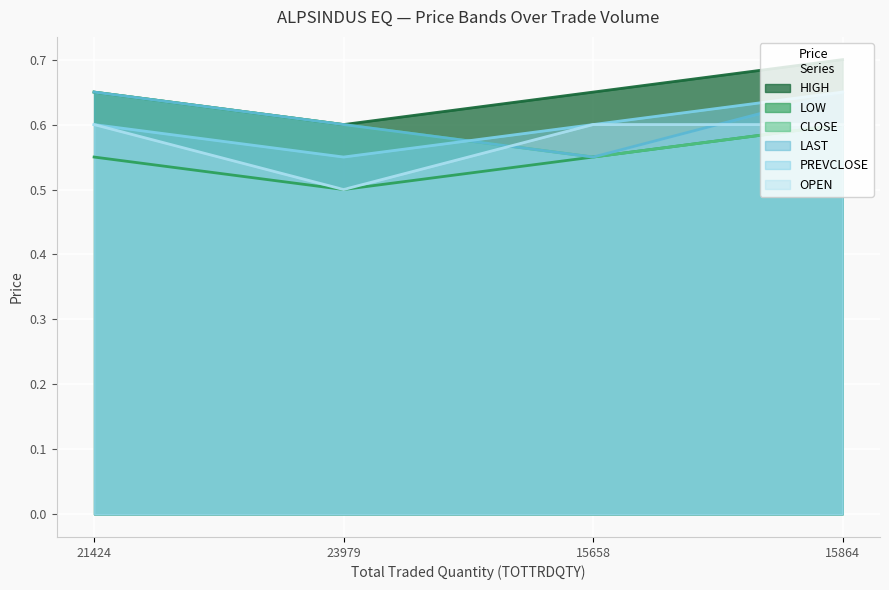

What is the sum of the LAST values at 23979 and 15658?

1.1